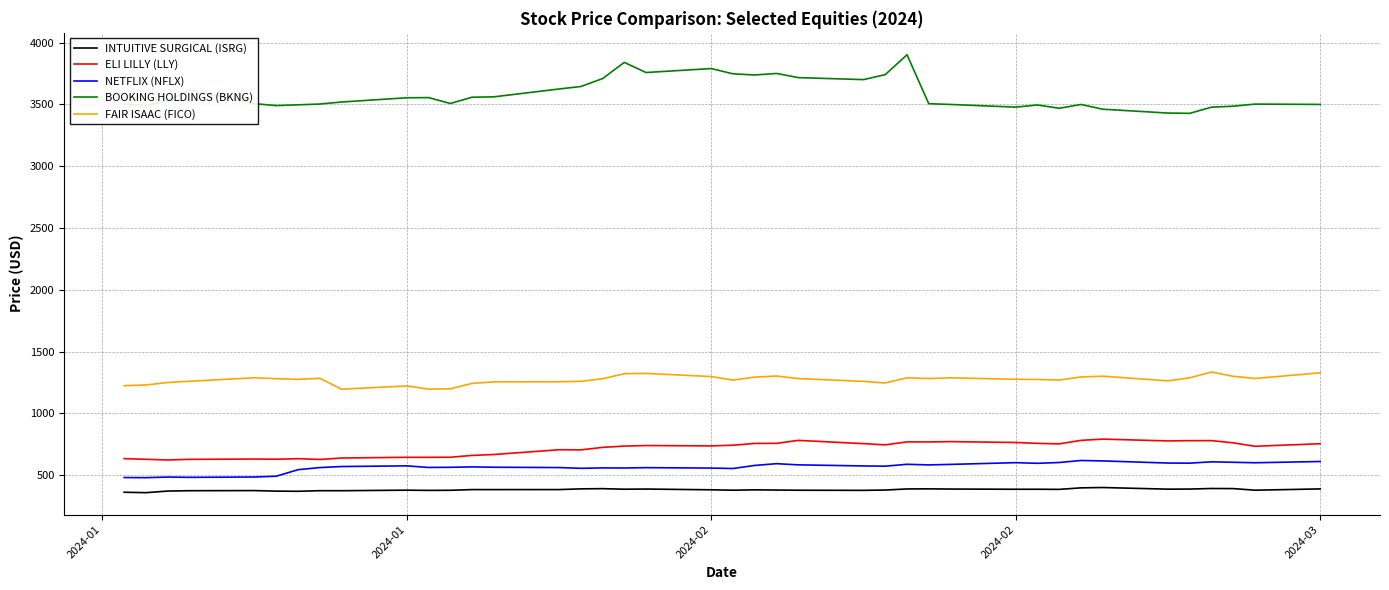

True or false: FAIR ISAAC (FICO) and INTUITIVE SURGICAL (ISRG) cross at least once.

False